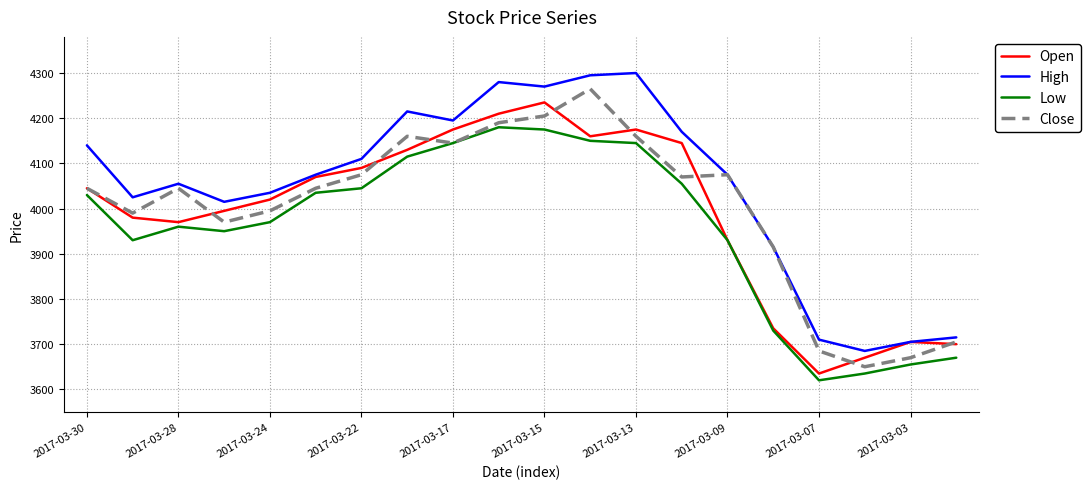

What is the maximum value shown in the chart?

4300